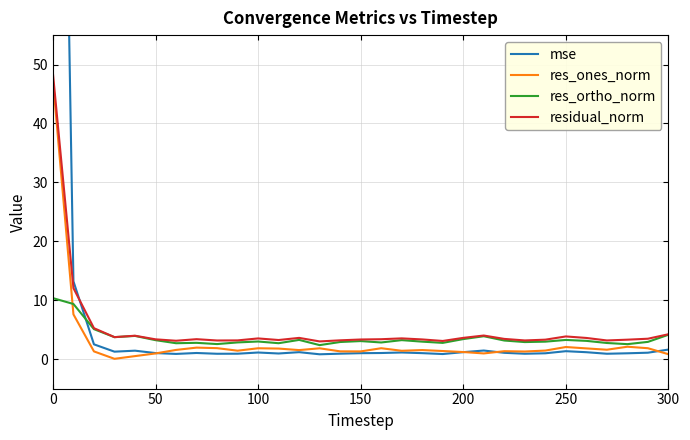

What is the difference between the maximum and minimum values in the mse series?

213.2